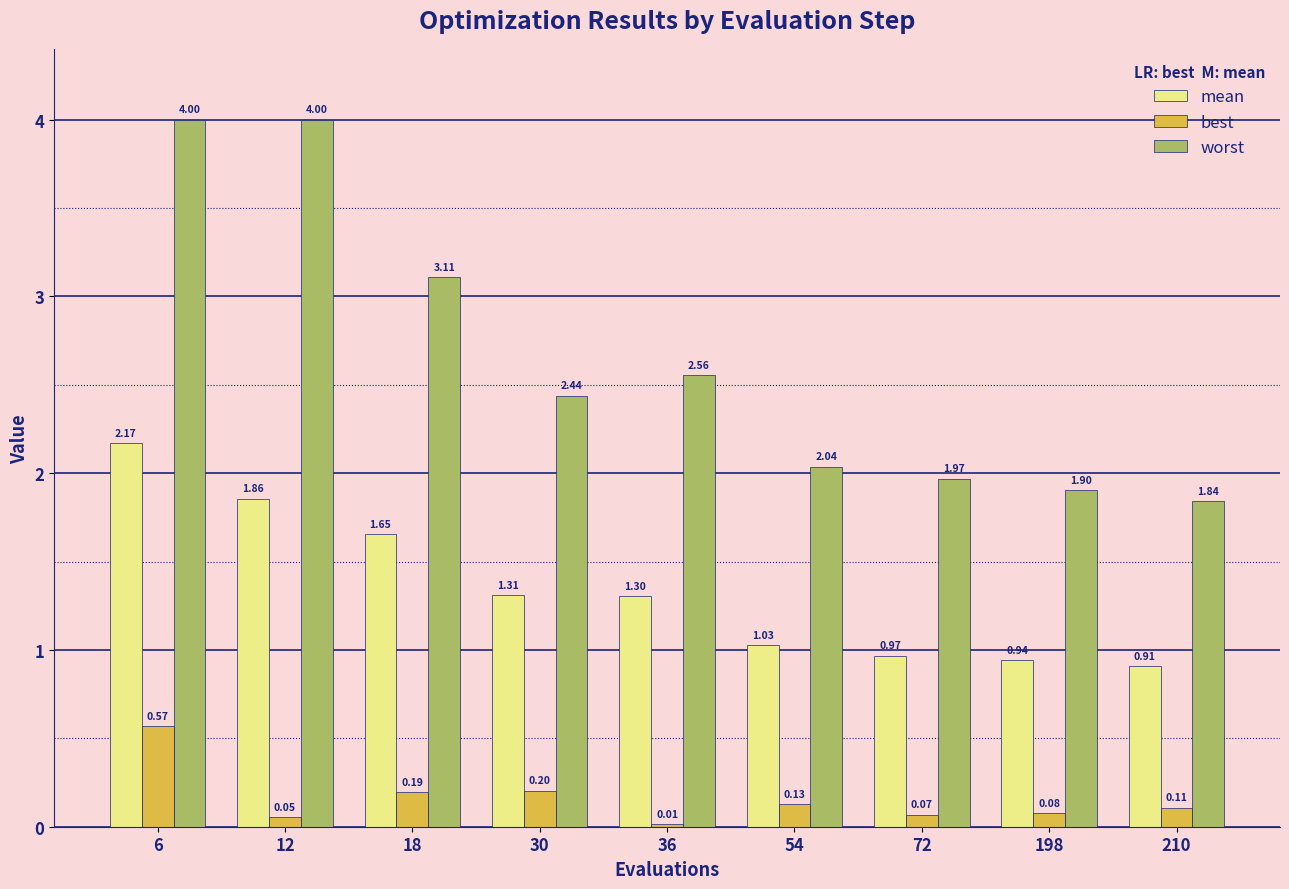

Which series has the largest total across all categories?

worst